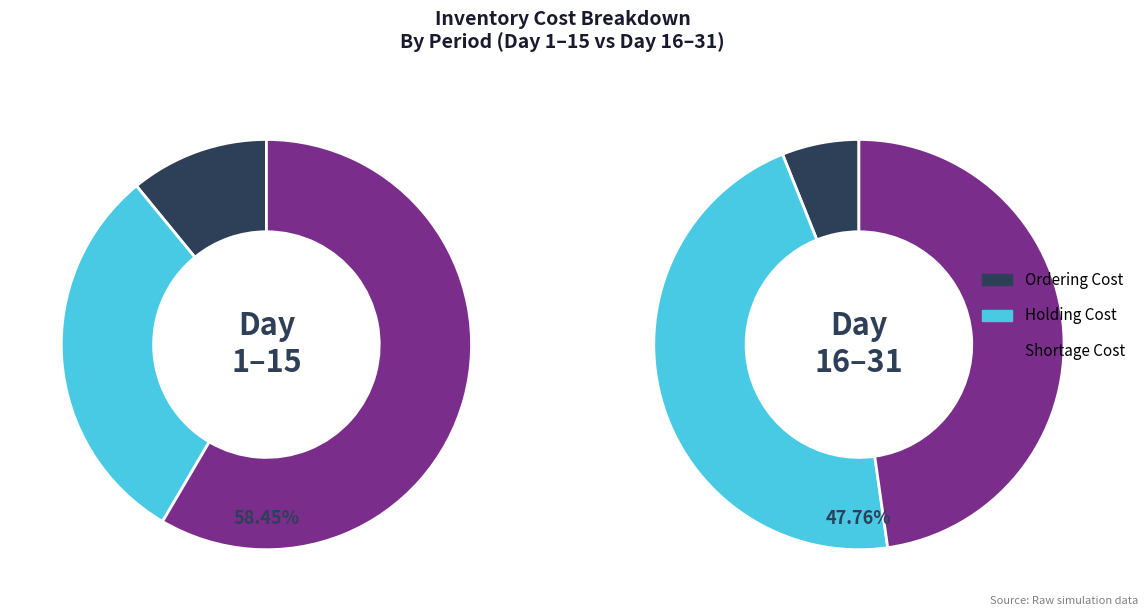

Rank the series by their maximum value, from highest to lowest.

TotalSC, TotalHC, TotalOC